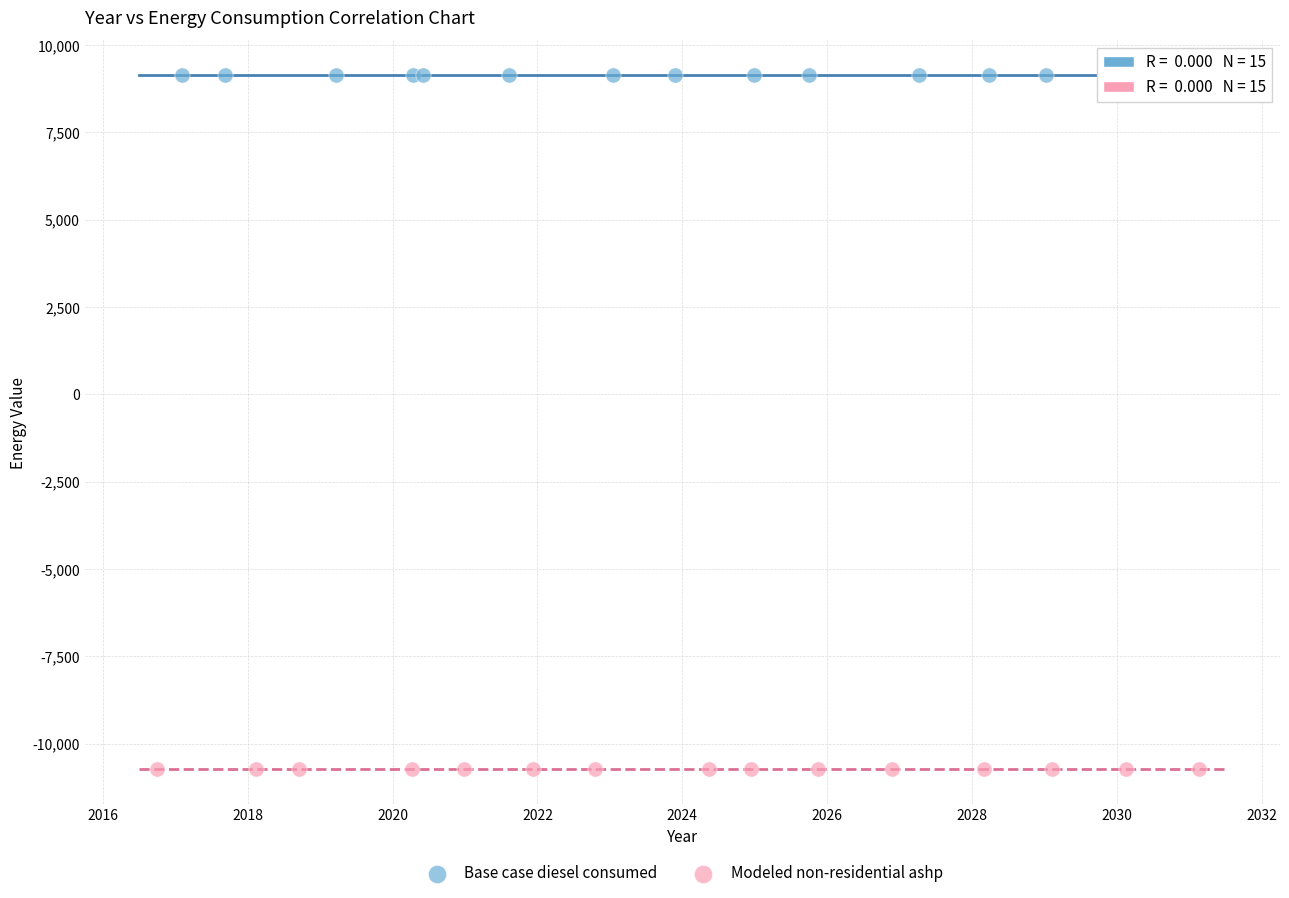

Which series reaches the maximum Y coordinate?

Base case diesel consumed